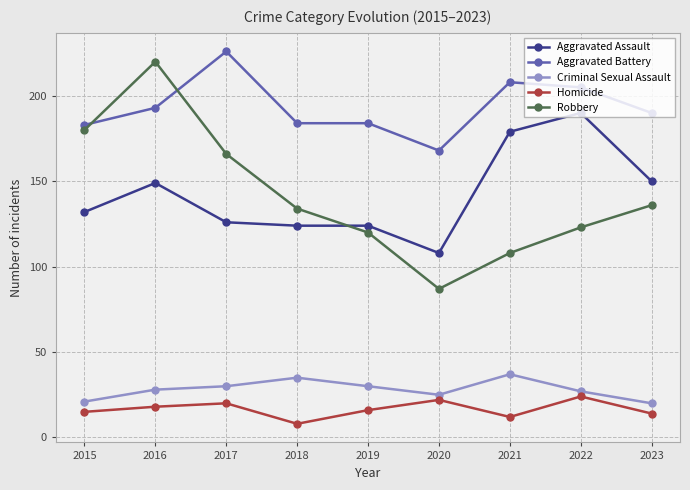

Is the value of Criminal Sexual Assault at 2020 greater than the value of Robbery at 2021?

No